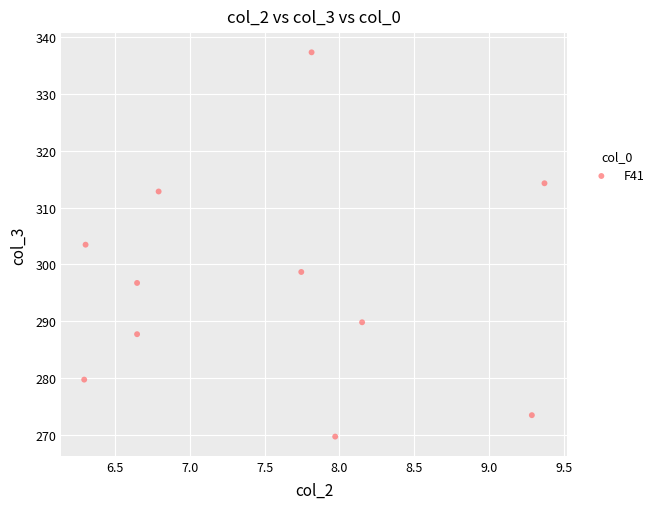

What is the average X value?

7.5